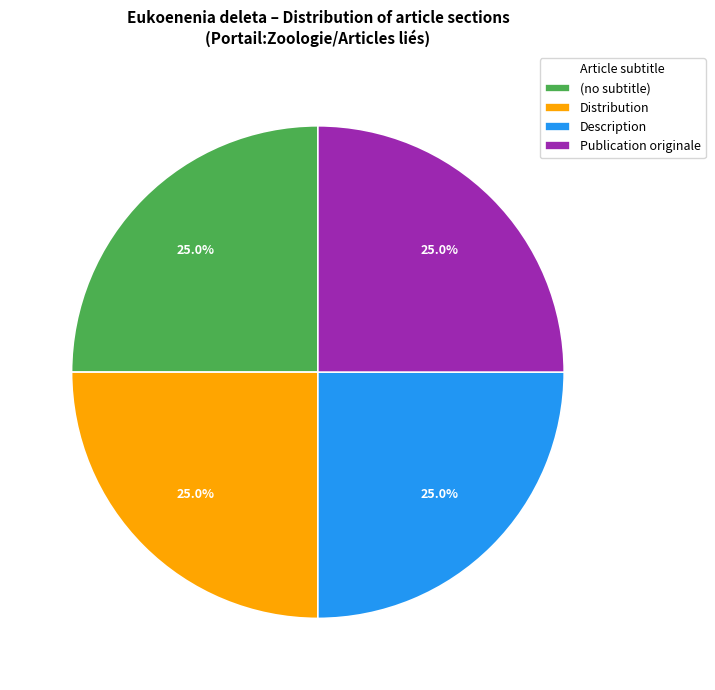

To the nearest percent, what percentage of the pie is Publication originale?

25%